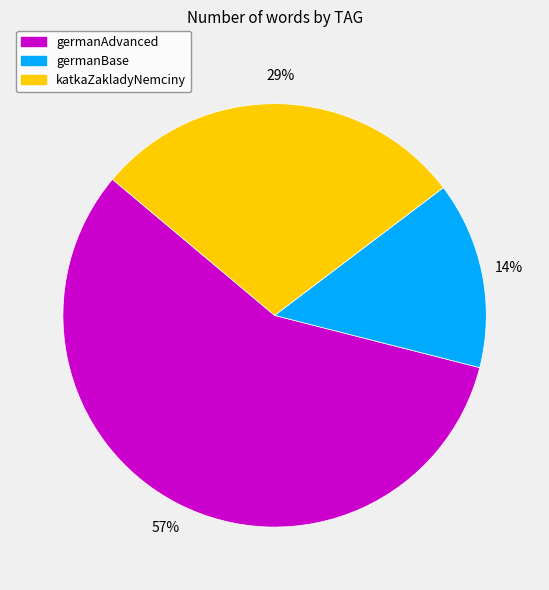

Which slice is the smallest?

germanBase